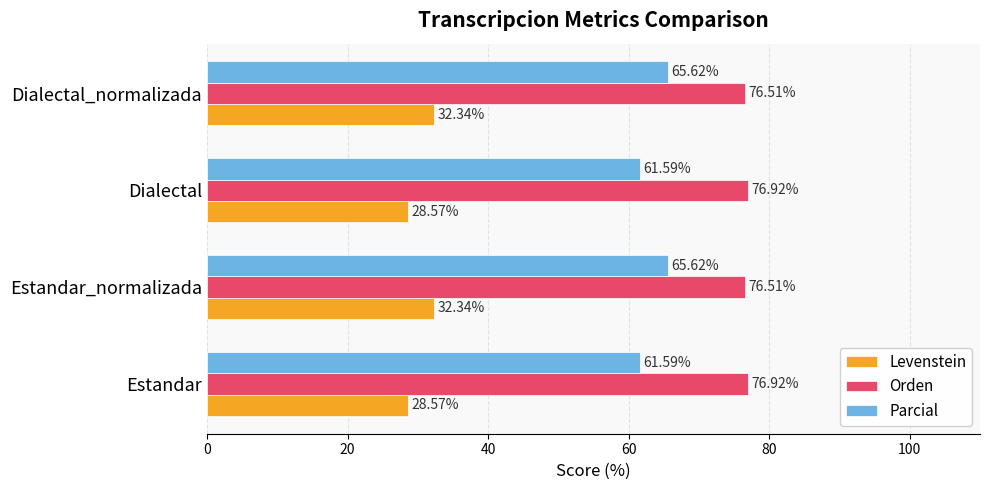

Is the value of Levenstein at Dialectal_normalizada greater than the value of Parcial at Dialectal?

No